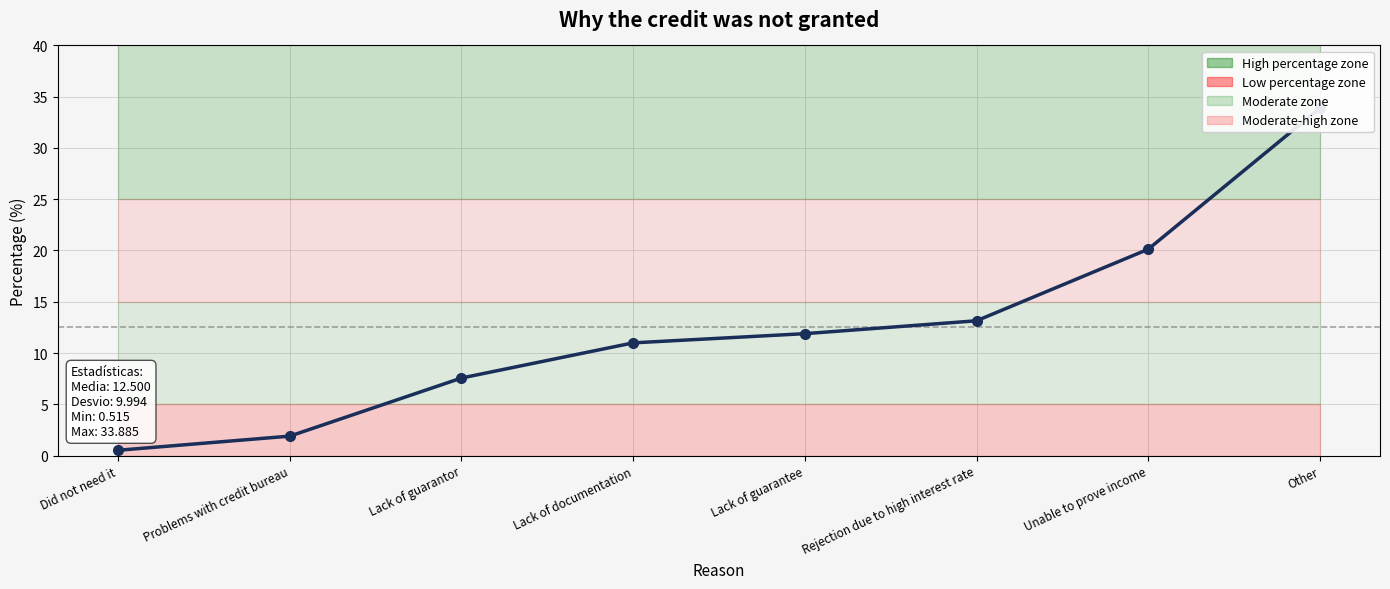

True or false: the data shows 11.0 at Lack of documentation.

True